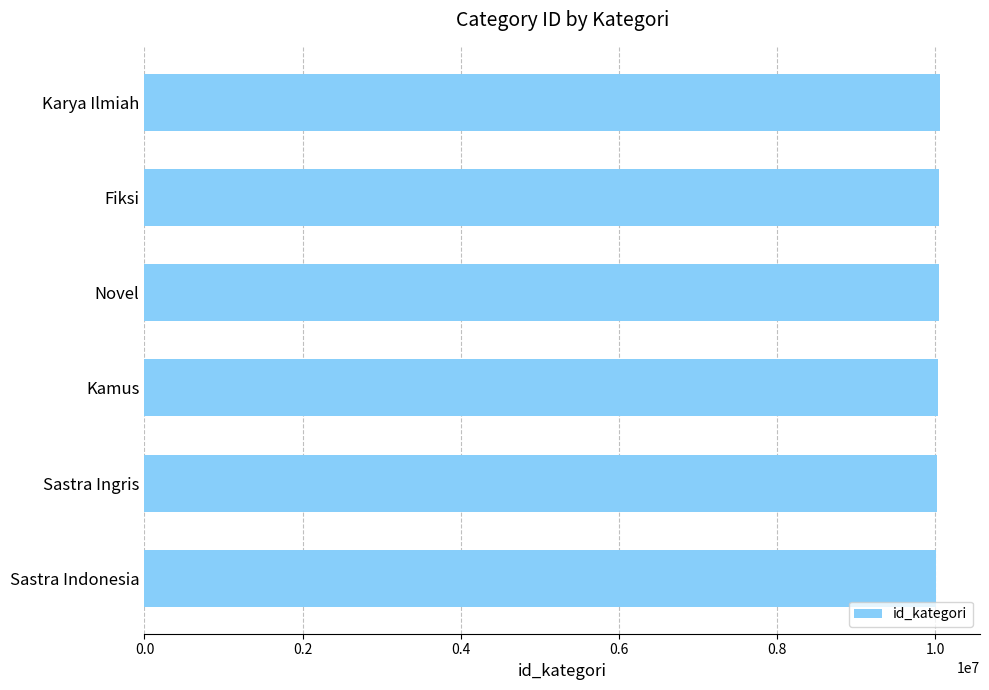

What is the approximate value at Fiksi?

10051902